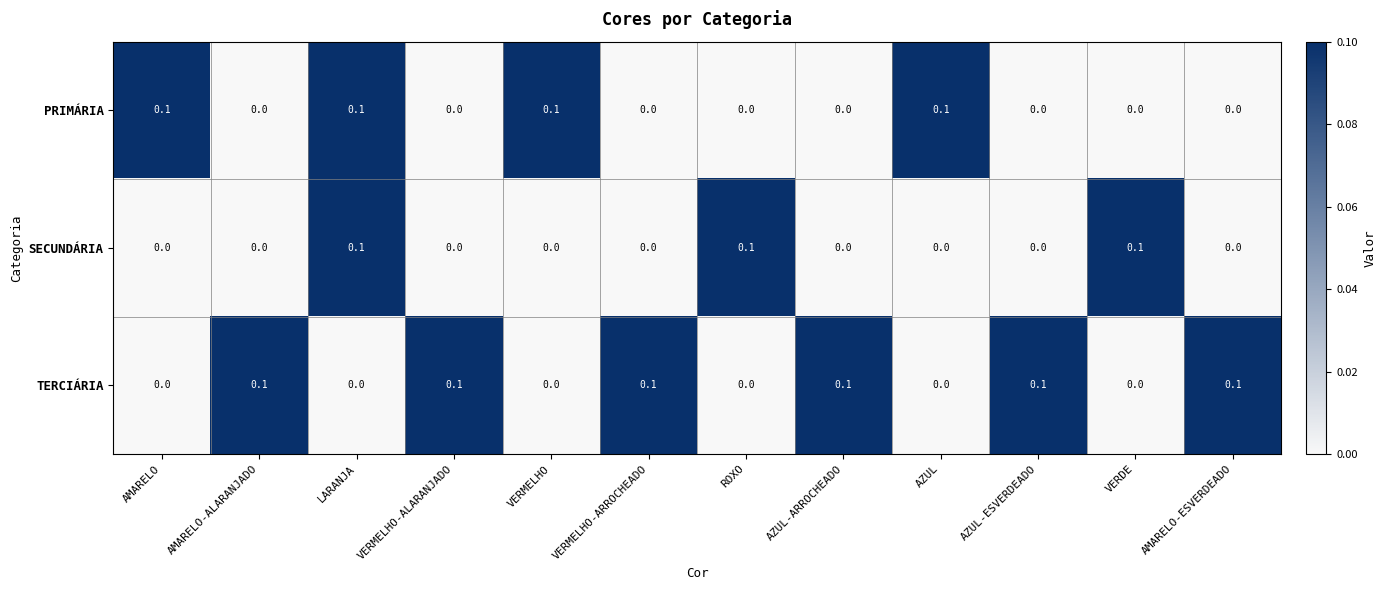

What is the sum of all SECUNDÁRIA values?

0.3